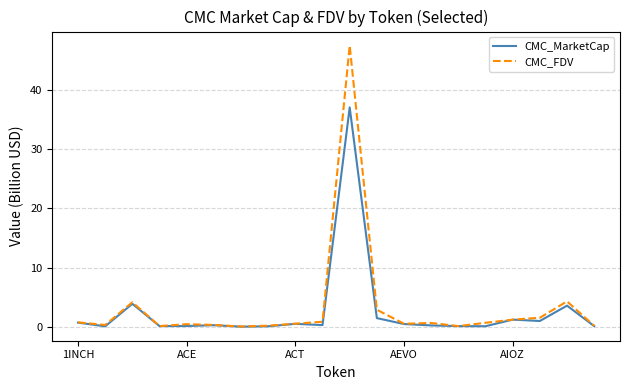

In CMC_MarketCap, how many points are higher than both neighbors (excluding endpoints)?

6